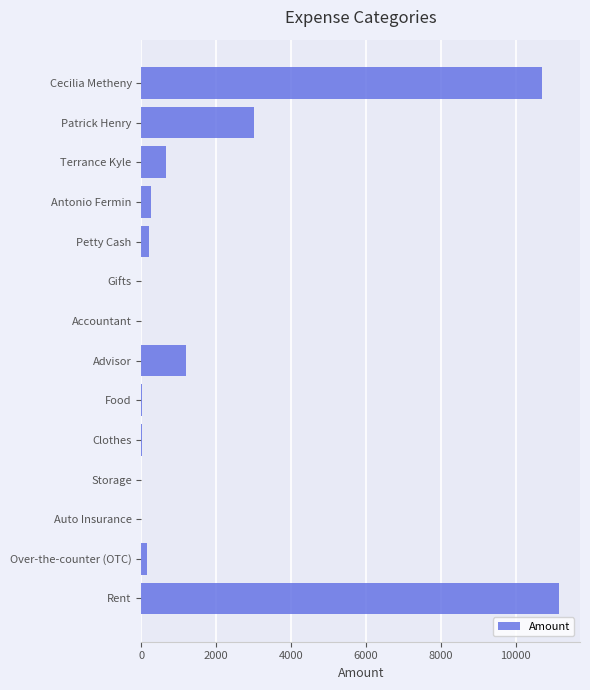

Which has a higher value, Terrance Kyle or Over-the-counter (OTC)?

Terrance Kyle